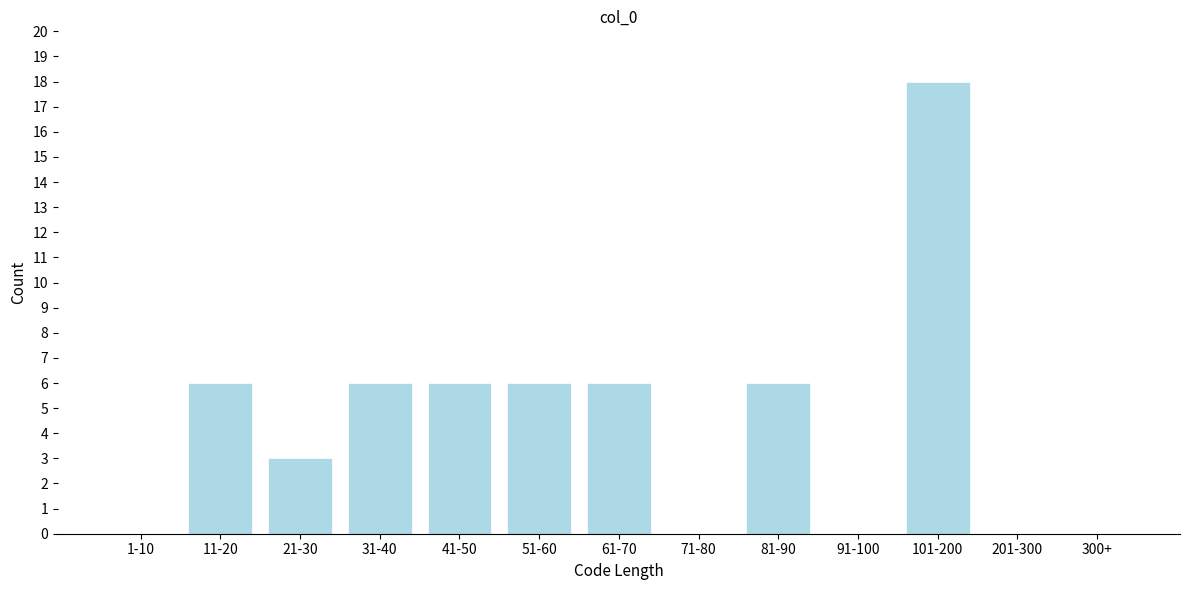

Reading left to right, list all the values displayed in this chart.

1-10=0	11-20=6	21-30=3	31-40=6	41-50=6	51-60=6	61-70=6	71-80=0	81-90=6	91-100=0	101-200=18	201-300=0	300+=0